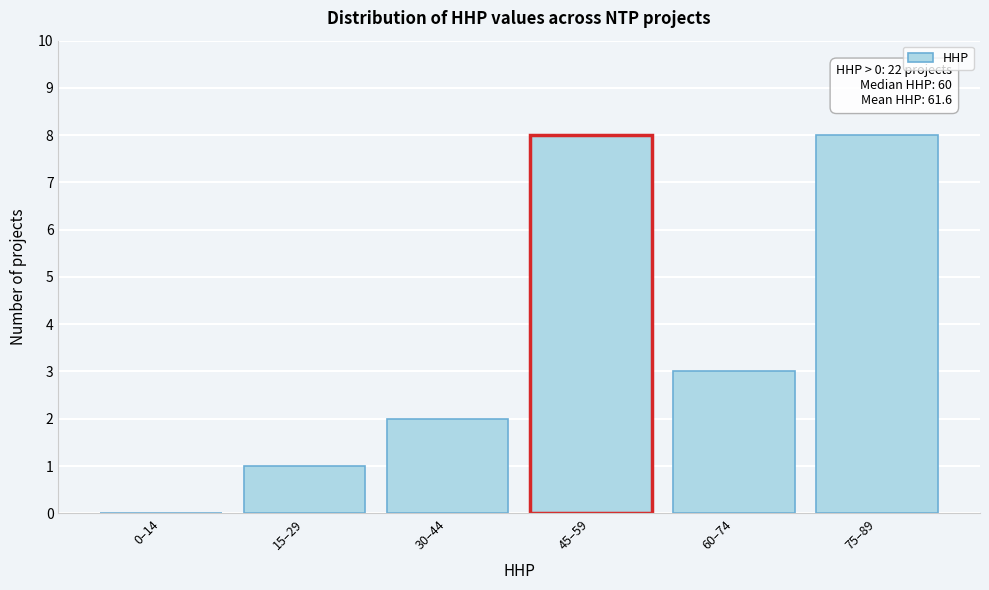

Reading left to right, extract all data points from this chart.

0–14=0	15–29=1	30–44=2	45–59=8	60–74=3	75–89=8